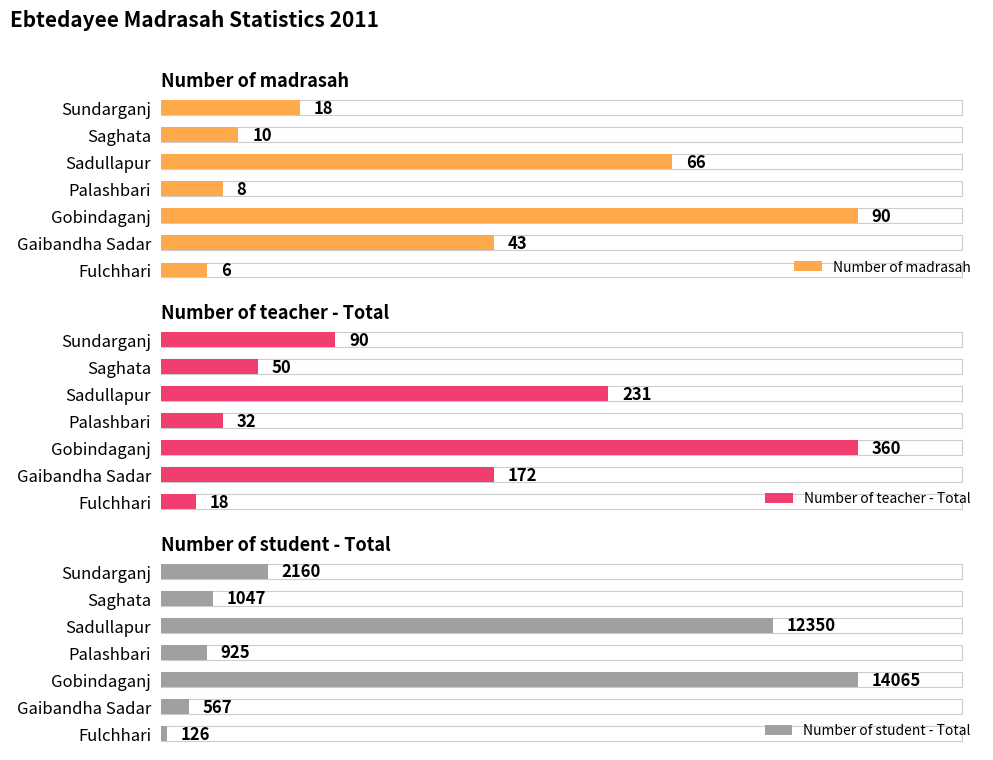

What is the difference between the second highest and minimum values in the Number of student - Total series?

12224